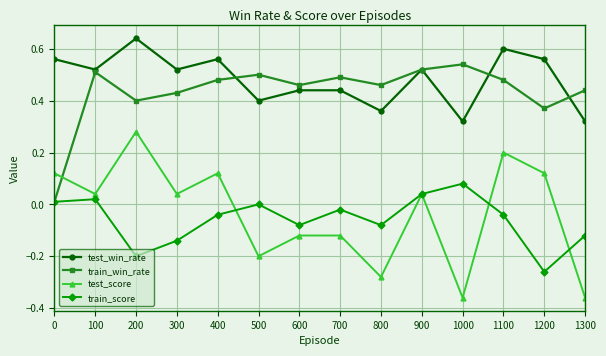

True or false: test_score and test_win_rate cross at least once.

False